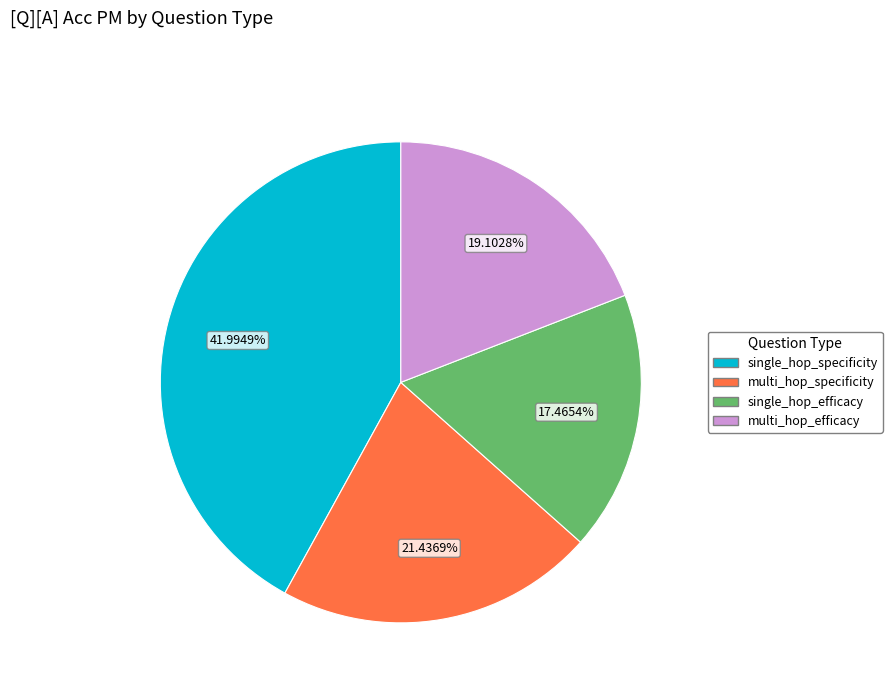

Rank the categories by value from lowest to highest.

single_hop_efficacy, multi_hop_efficacy, multi_hop_specificity, single_hop_specificity